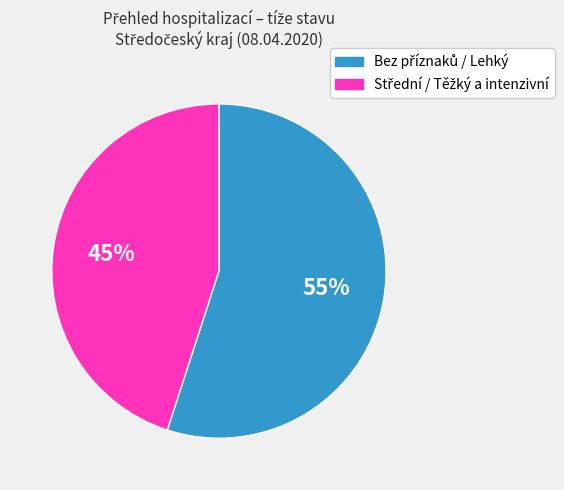

Is there any slice that represents more than half of the pie?

Yes